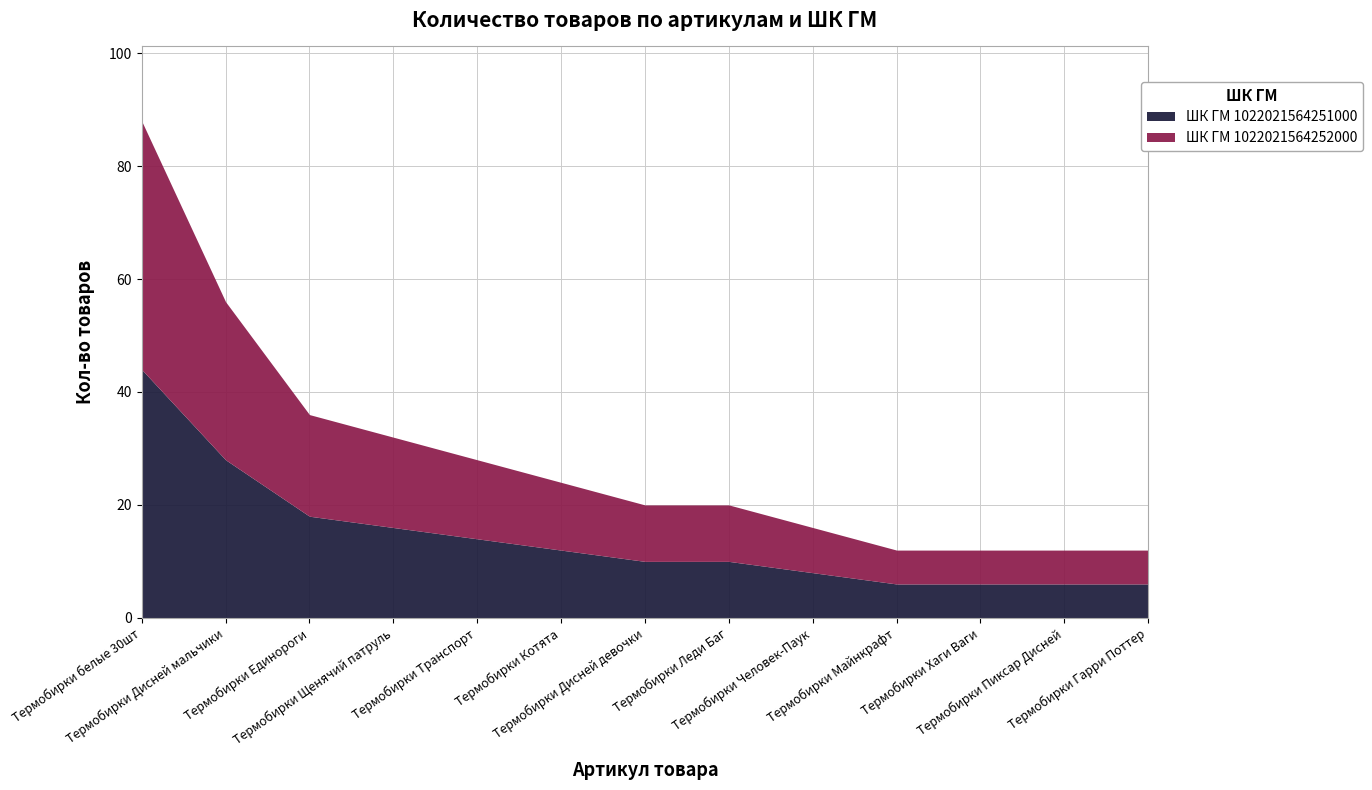

Is the value of ШК ГМ 1022021564252000 at Термобирки Дисней девочки greater than the value of ШК ГМ 1022021564251000 at Термобирки Единороги?

No